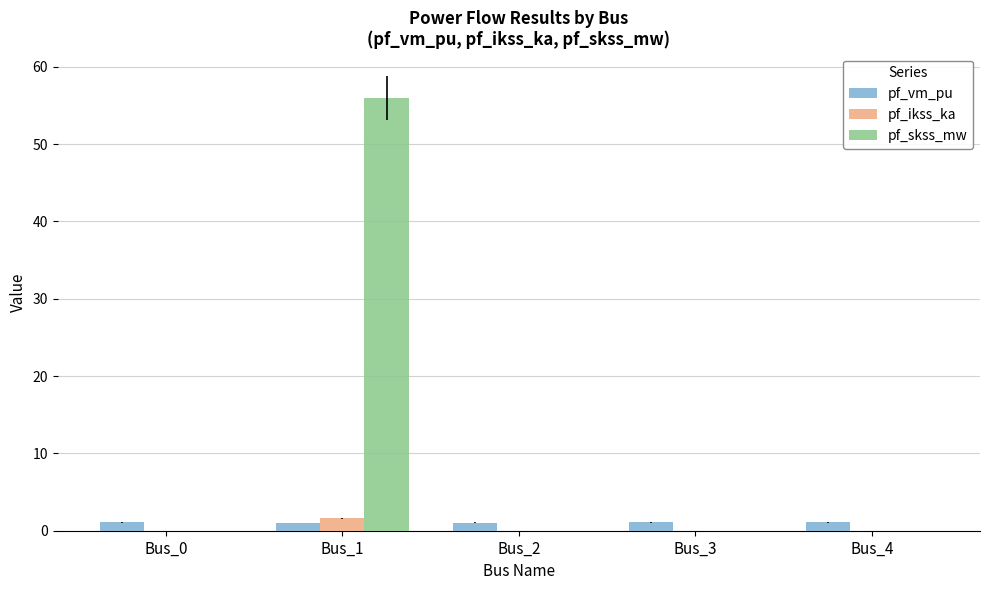

Is it true that pf_skss_mw equals 0.0 at Bus_2?

True